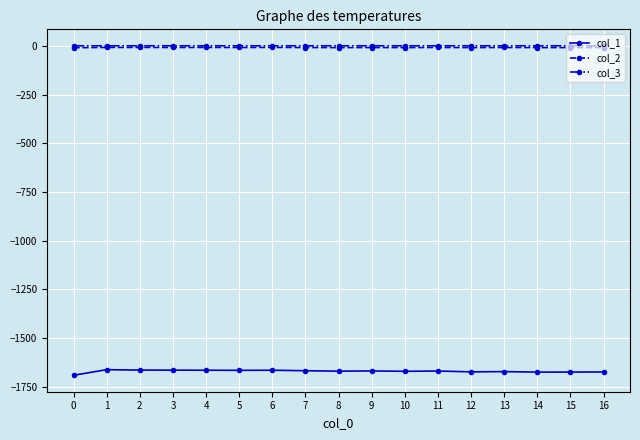

Is the value of col_1 at 4 greater than the value of col_2 at 10?

No